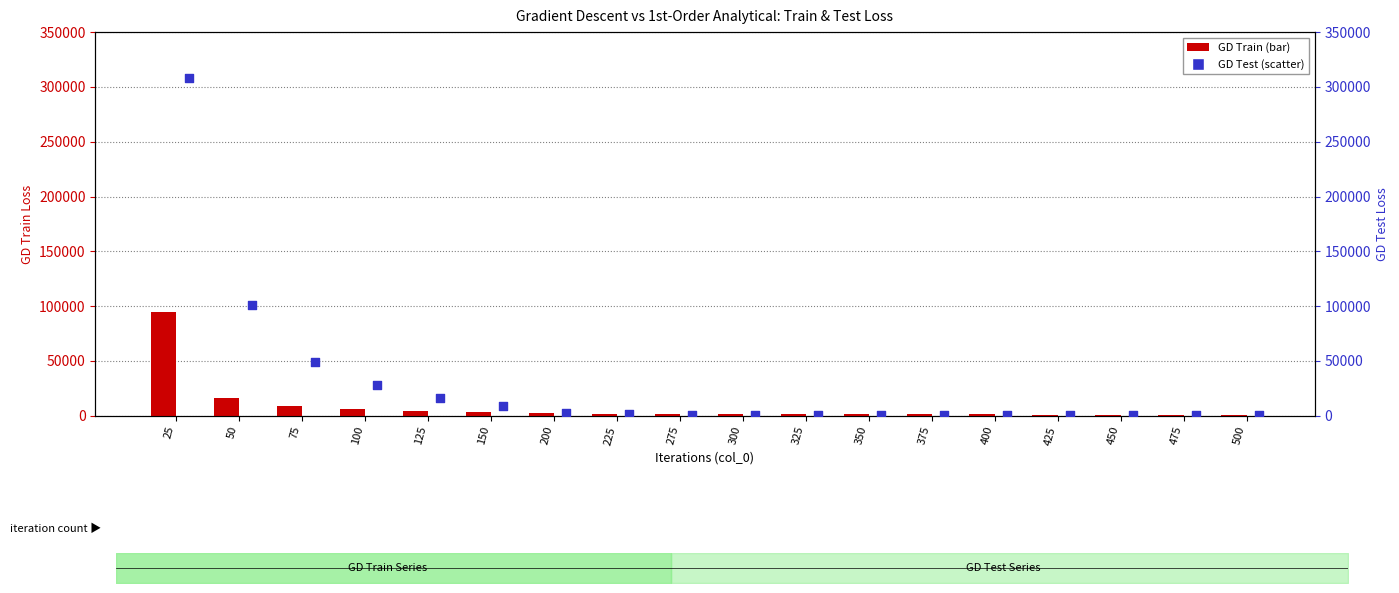

Which series has the widest spread of Y values?

GD Test